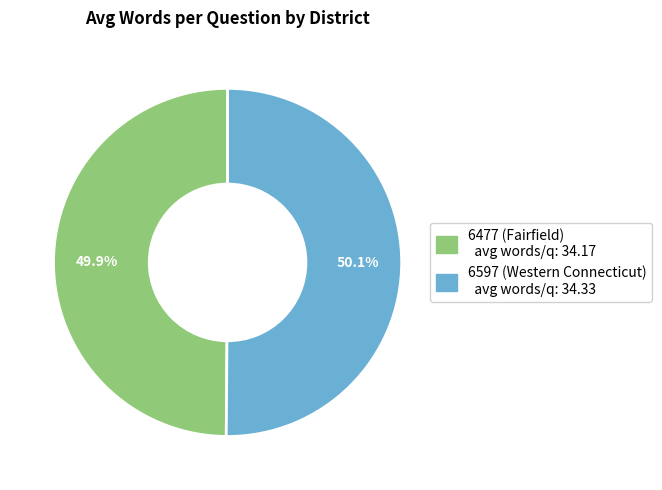

To the nearest percent, what percentage of the pie is 6597 (Western Connecticut)?

50%